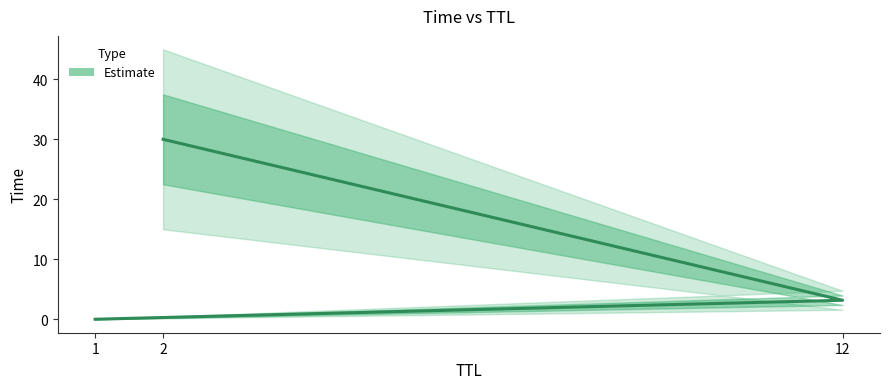

What is the label of the 1st point from the left?

1